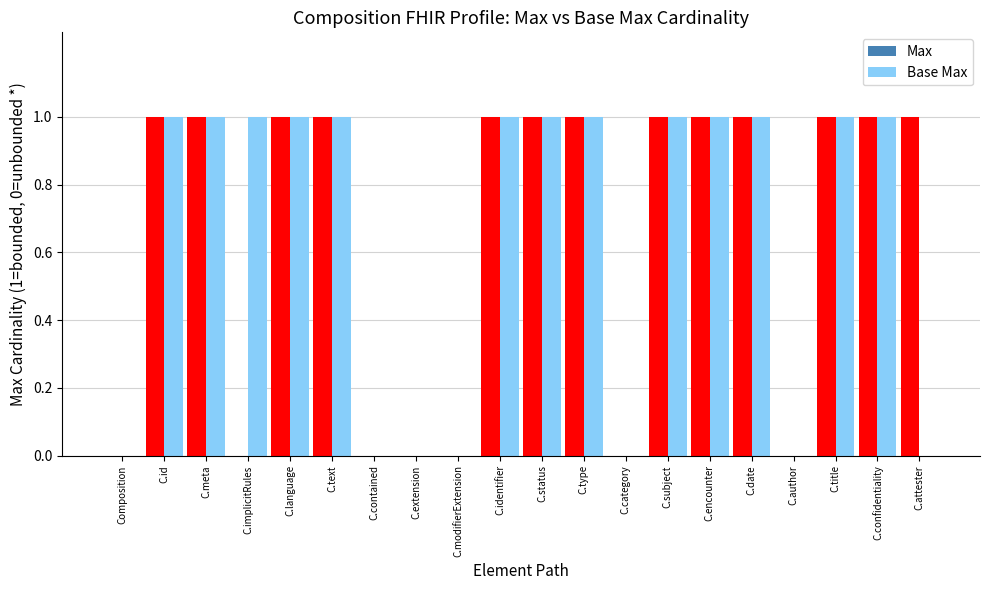

Count the Base Max values in the range 0 to 1.

20